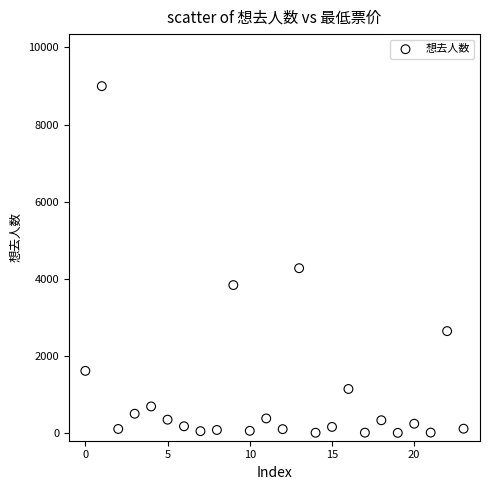

What Y value in the scatter plot is closest to 4500?

4275